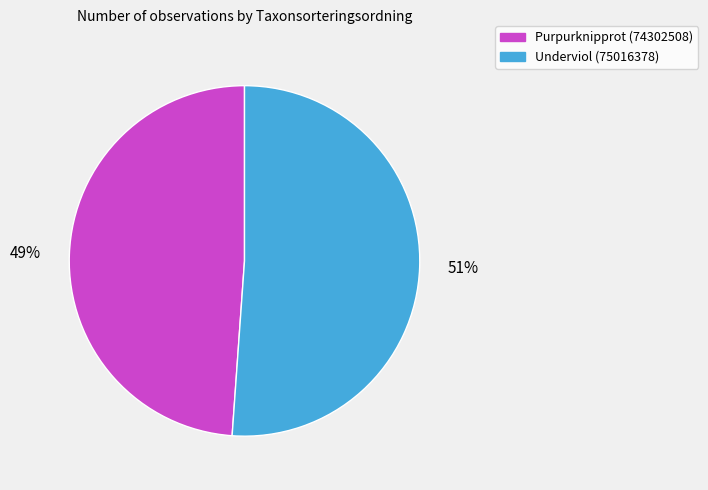

What is the smallest slice in the pie chart?

Purpurknipprot (74302508)